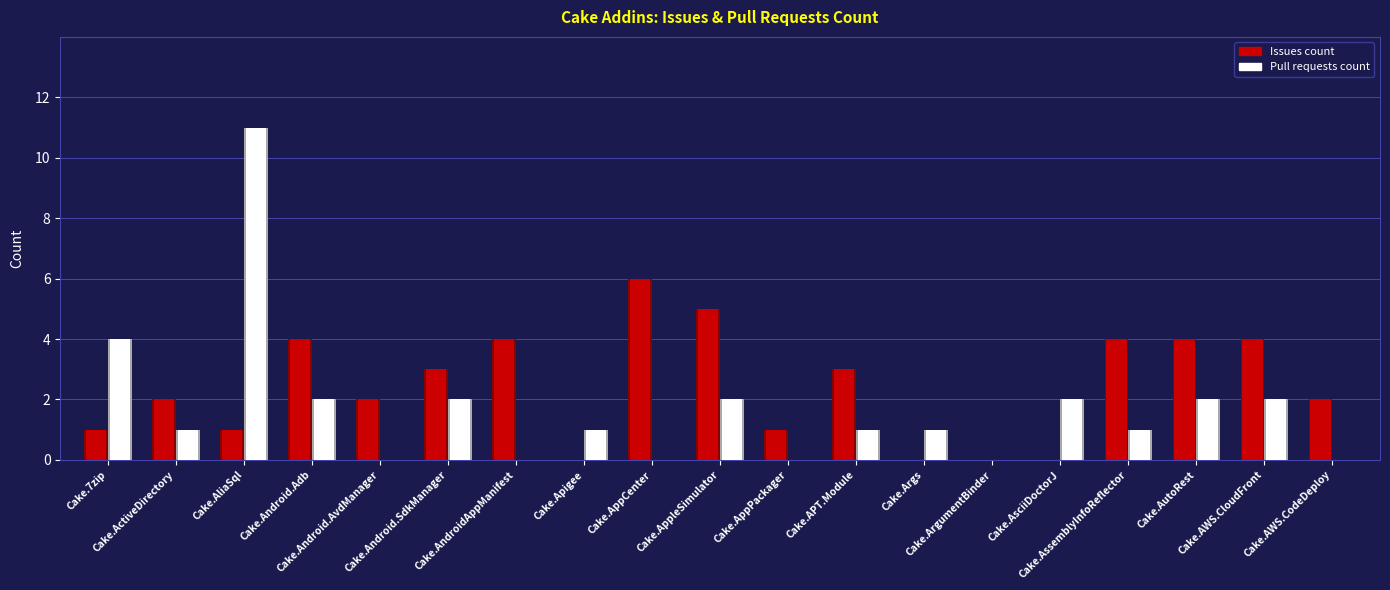

Which series has the largest range (max minus min)?

Pull requests count